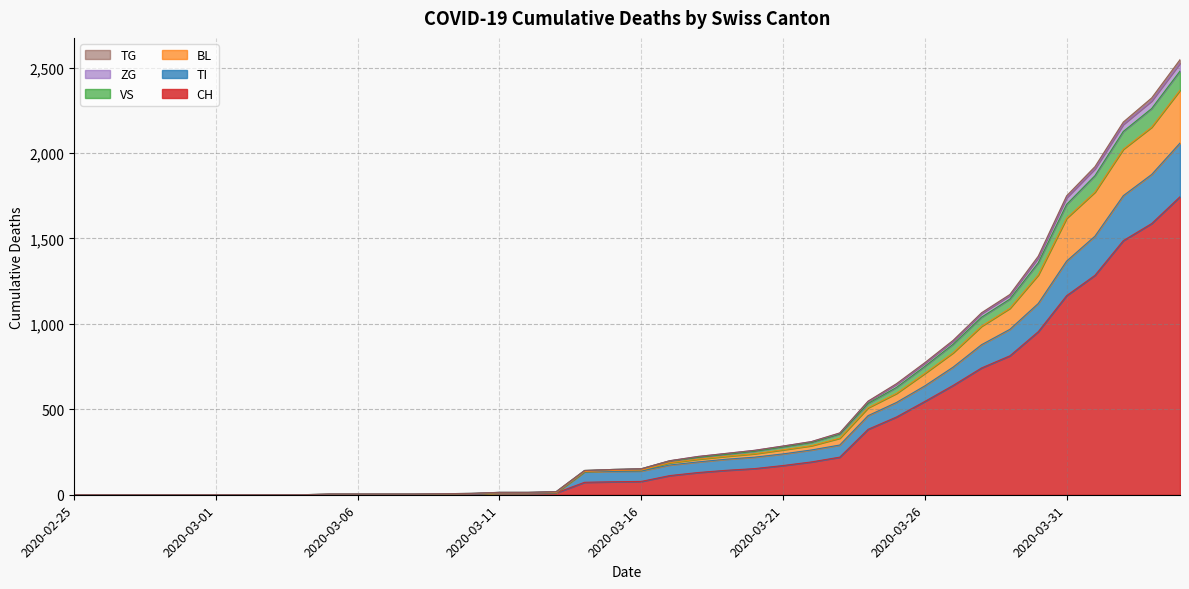

How many values in TI are above zero?

31